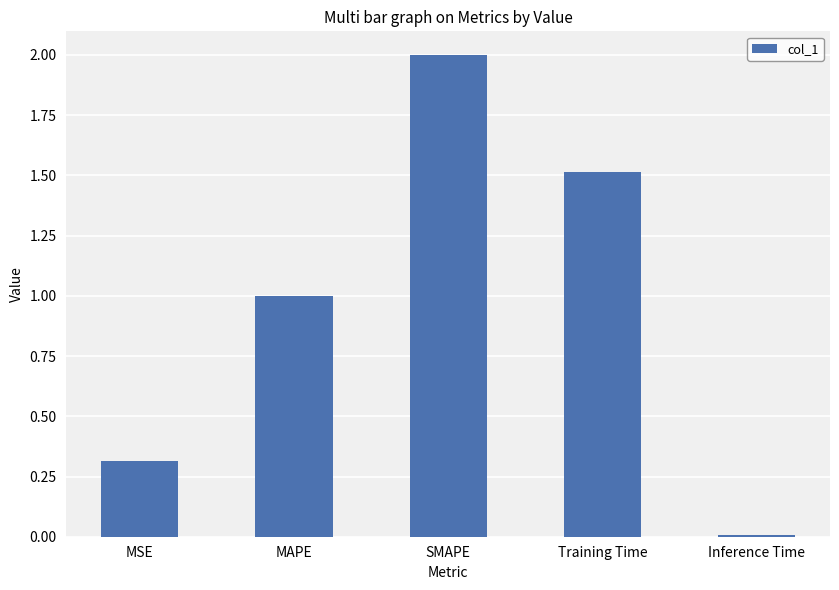

What is the average value?

1.0